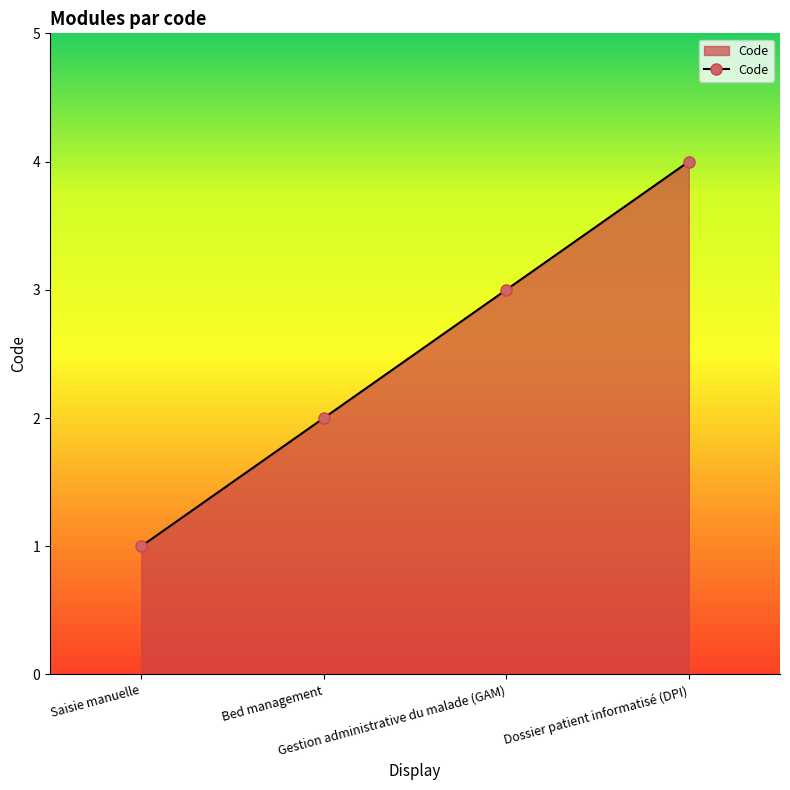

Reading left to right, transcribe all the data shown in this chart.

1	2	3	4